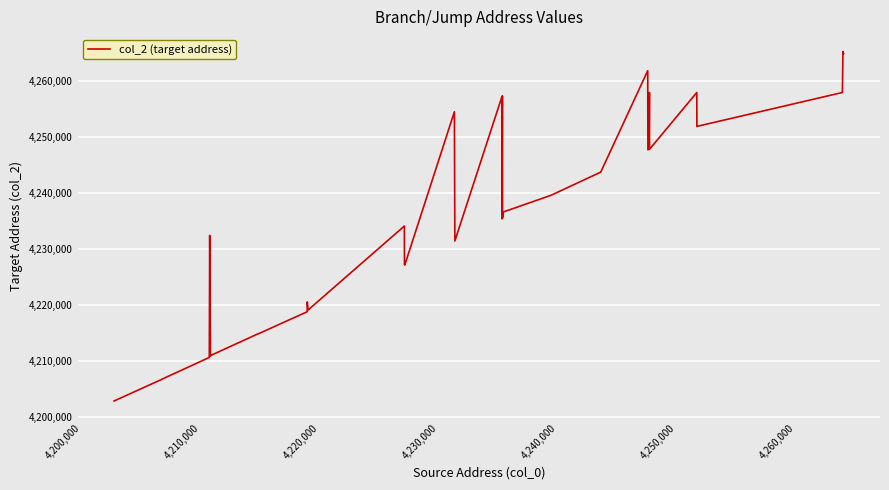

What is the sum of all values?

169454056